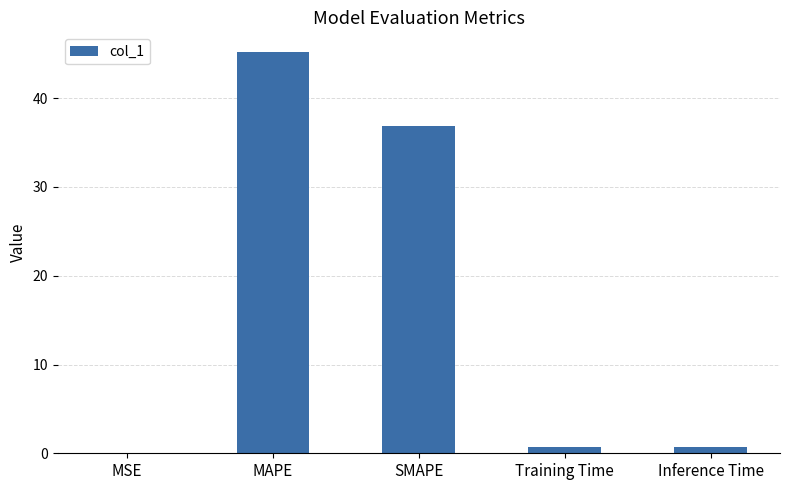

Are the bars horizontal?

No